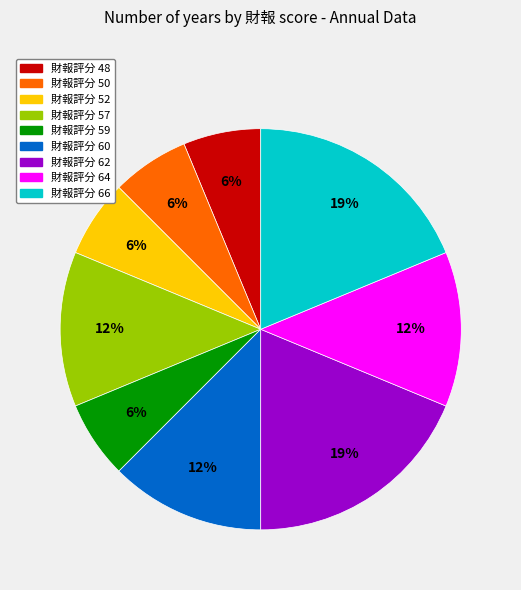

Does any single category account for the majority?

No